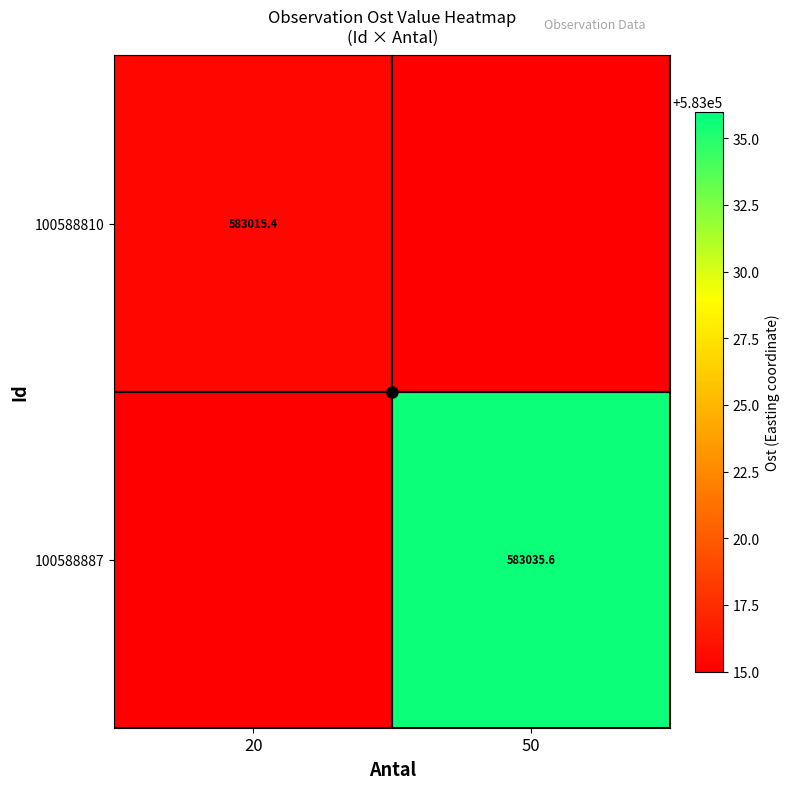

Which series has the widest spread of values?

100588887